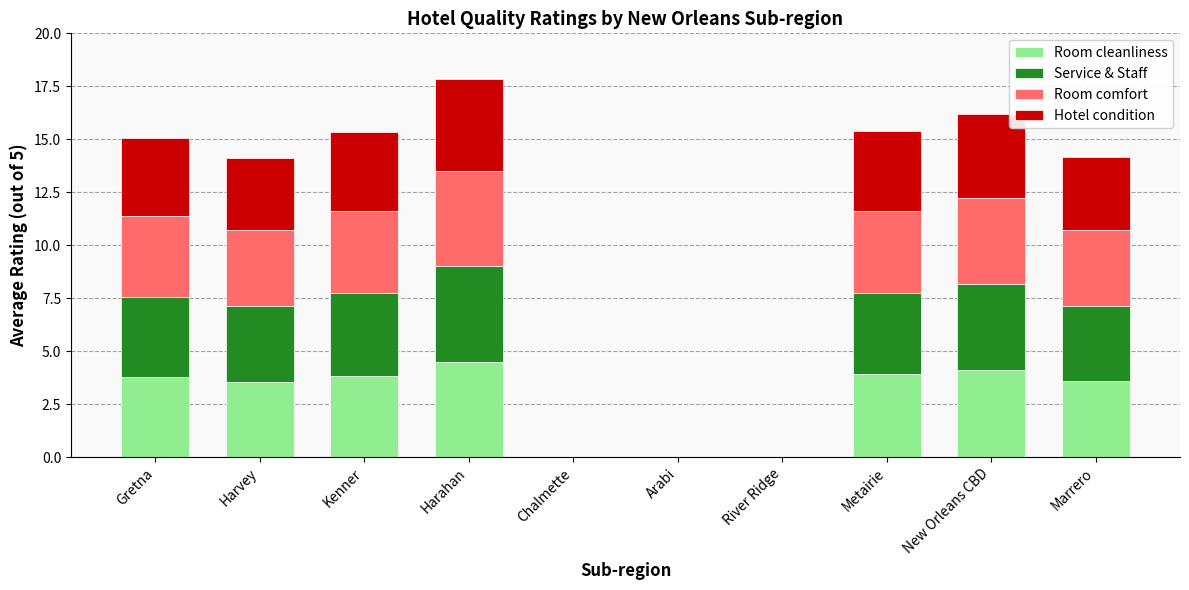

True or false: Room cleanliness has a value of 4.1 at New Orleans CBD.

True